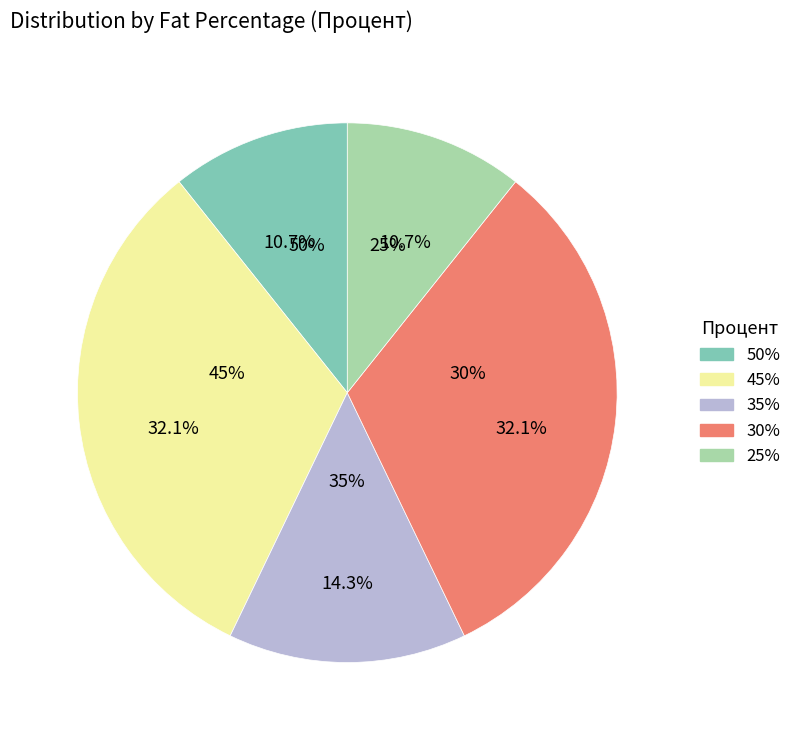

How many segments does this pie chart have?

5